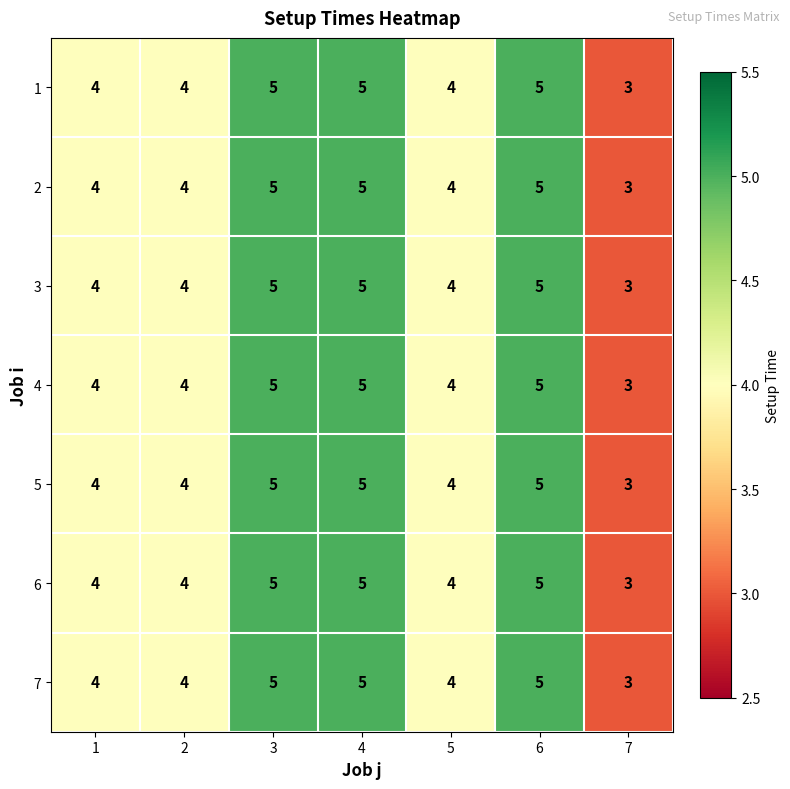

What is the highest value of the 1 series?

5